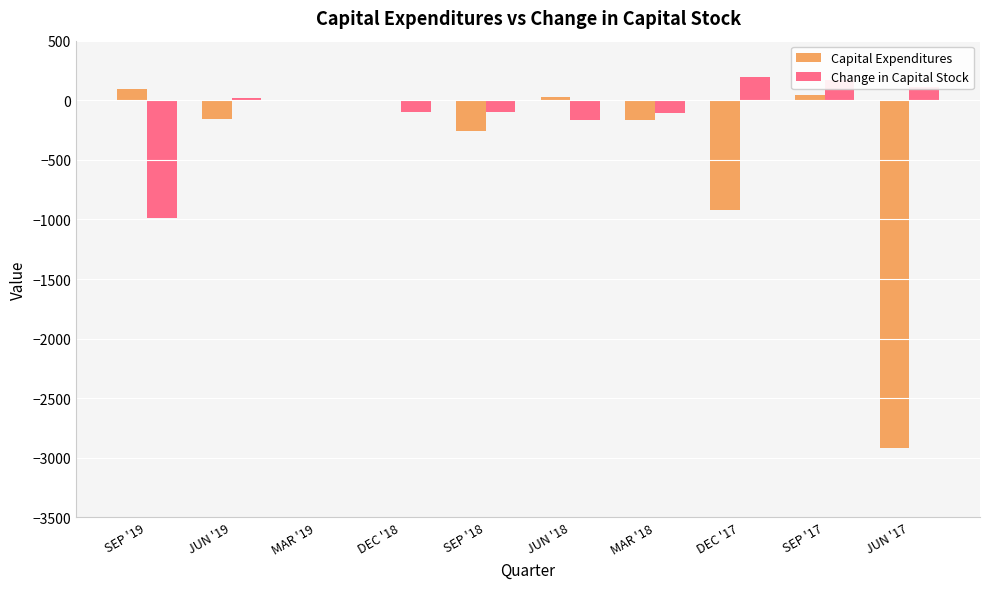

What is the spread (max minus min) of values at JUN '17?

3026.8